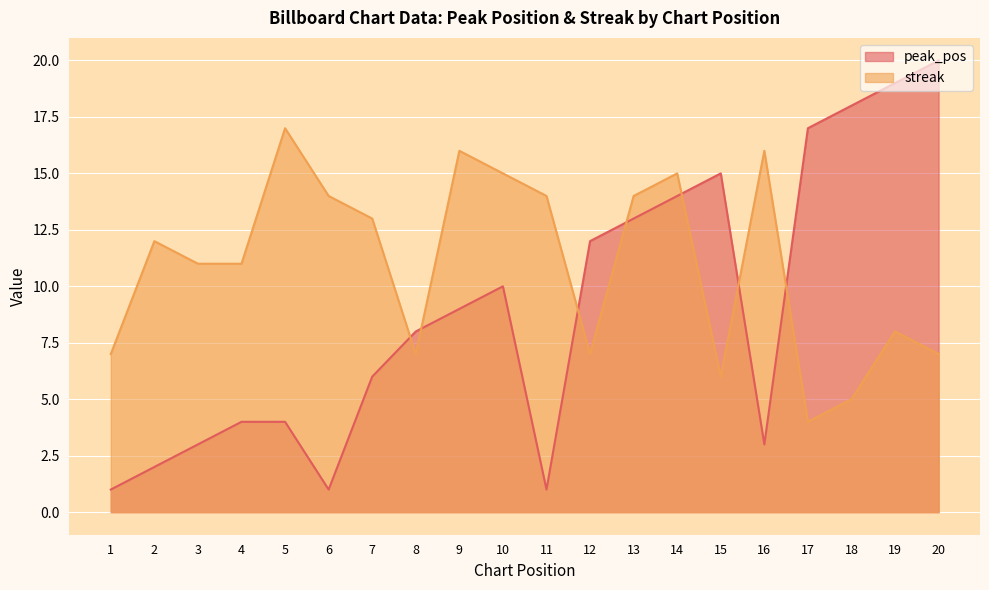

What is the sum of all peak_pos values?

180